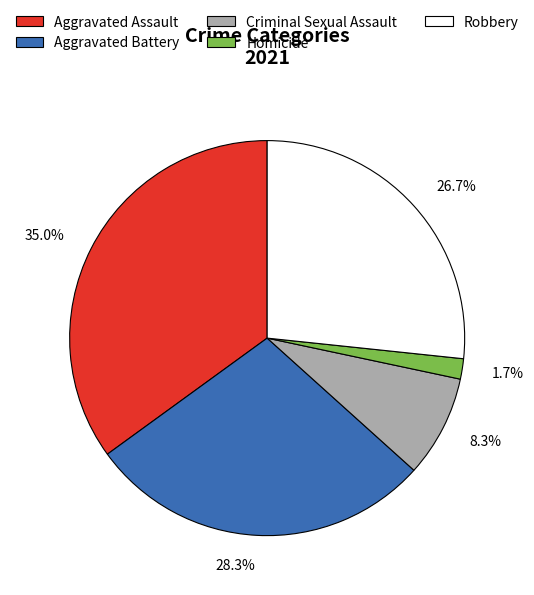

Which slice is the smallest?

Homicide